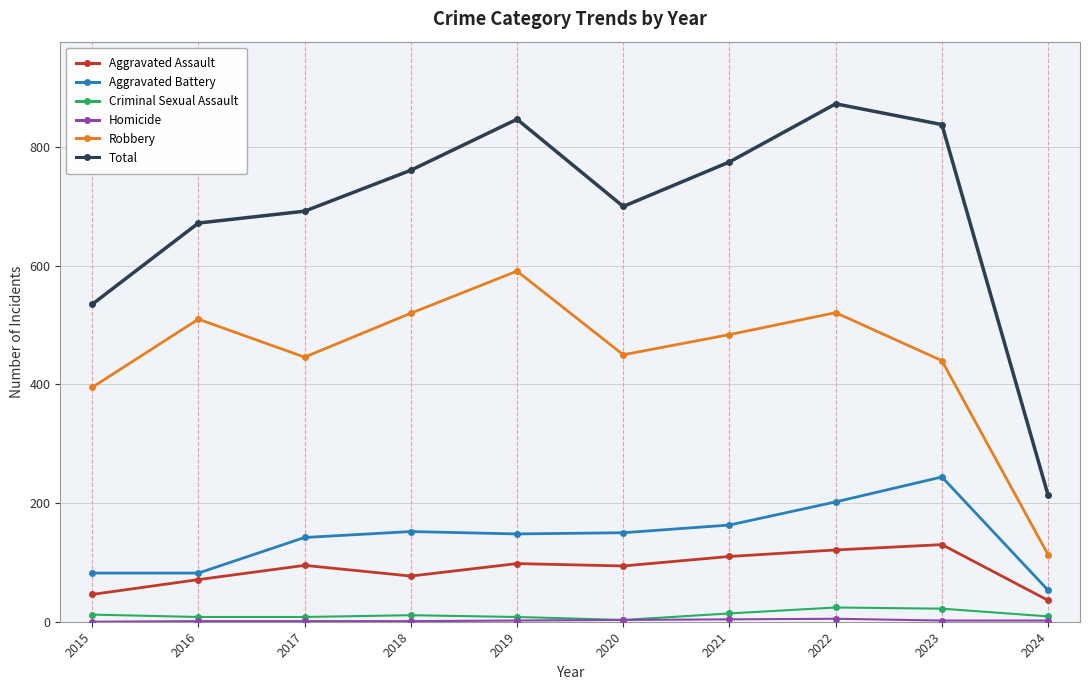

True or false: Aggravated Assault has more than 1 points higher than both neighbors.

True